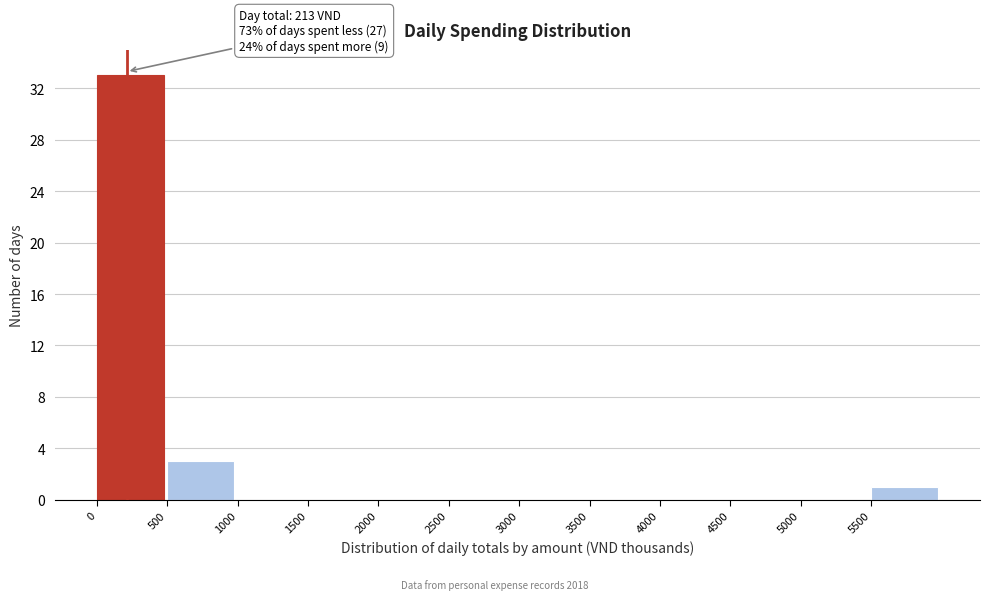

Which range on the x-axis has the tallest bar?

0 to 500